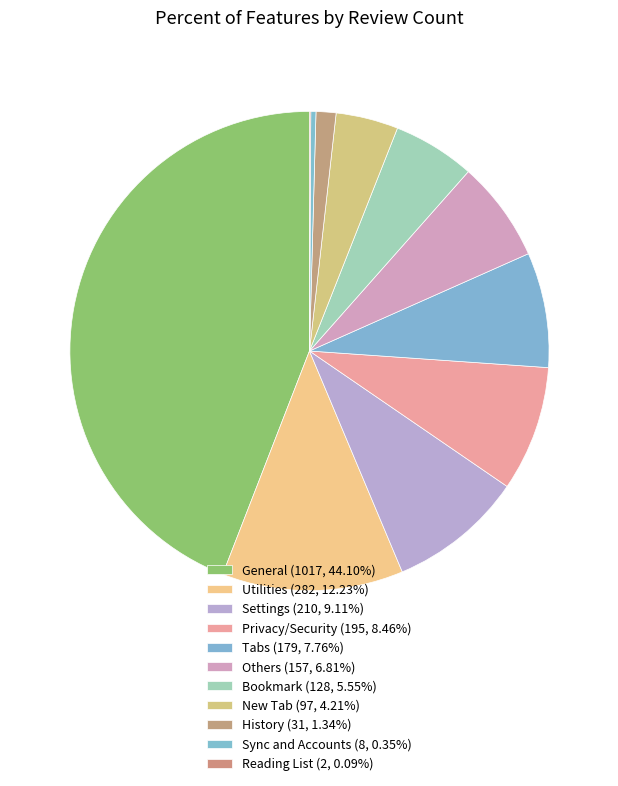

What percentage is NOT represented by New Tab?

95.8%